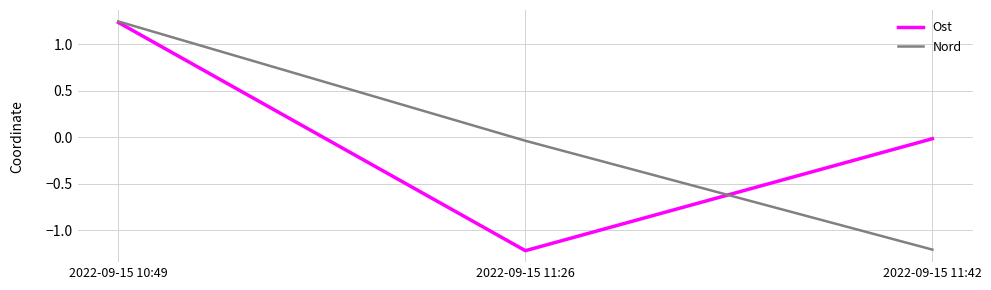

At which category is the sum across all series the highest?

2022-09-15 10:49